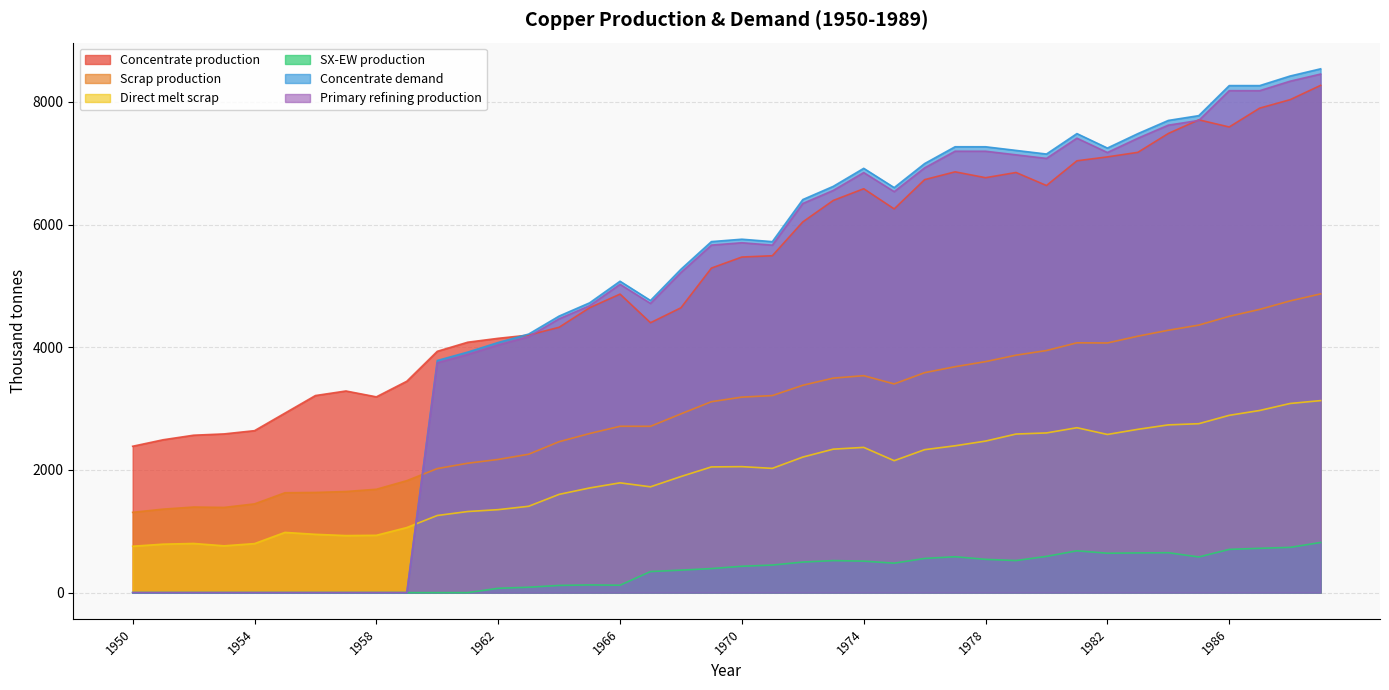

At 1955, list the series in order from largest to smallest.

Concentrate production, Scrap production, Direct melt scrap, SX-EW production, Concentrate demand, Primary refining production